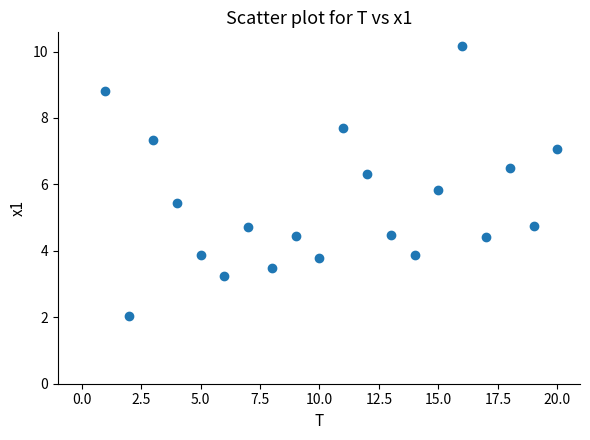

What Y value in the scatter plot is closest to 6?

5.8